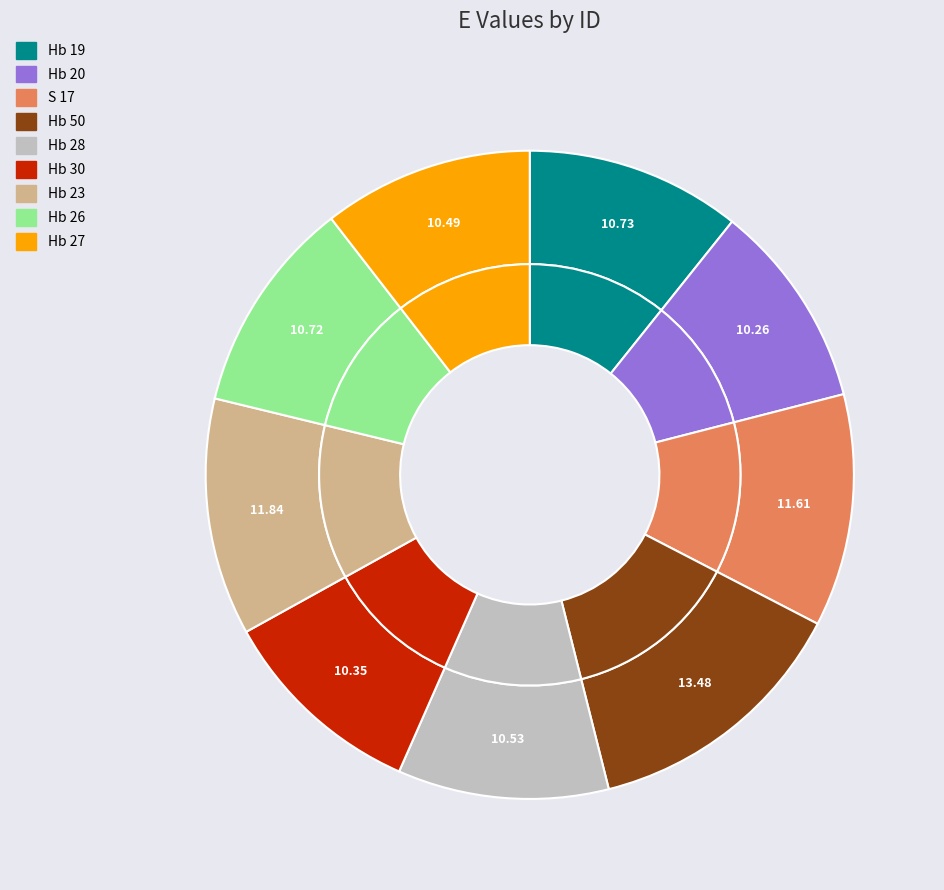

What portion of the pie excludes Hb 28?

89.5%